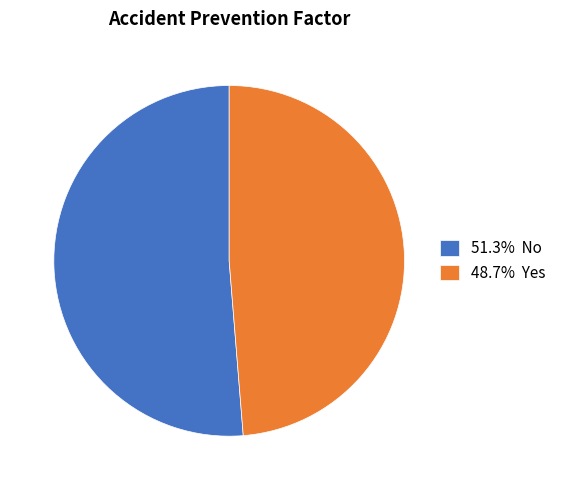

Combined, do 51.3% No and 48.7% Yes account for over 50%?

Yes